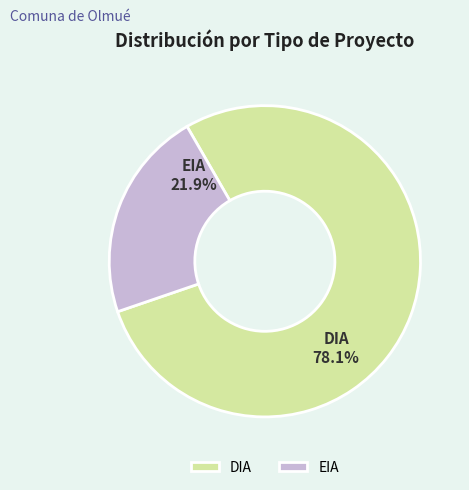

The EIA slice represents 22% of the pie. True or false?

True